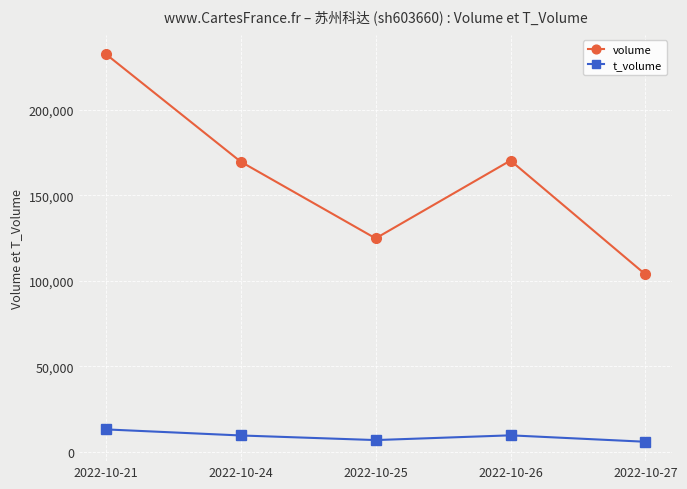

True or false: t_volume and volume cross at least once.

False